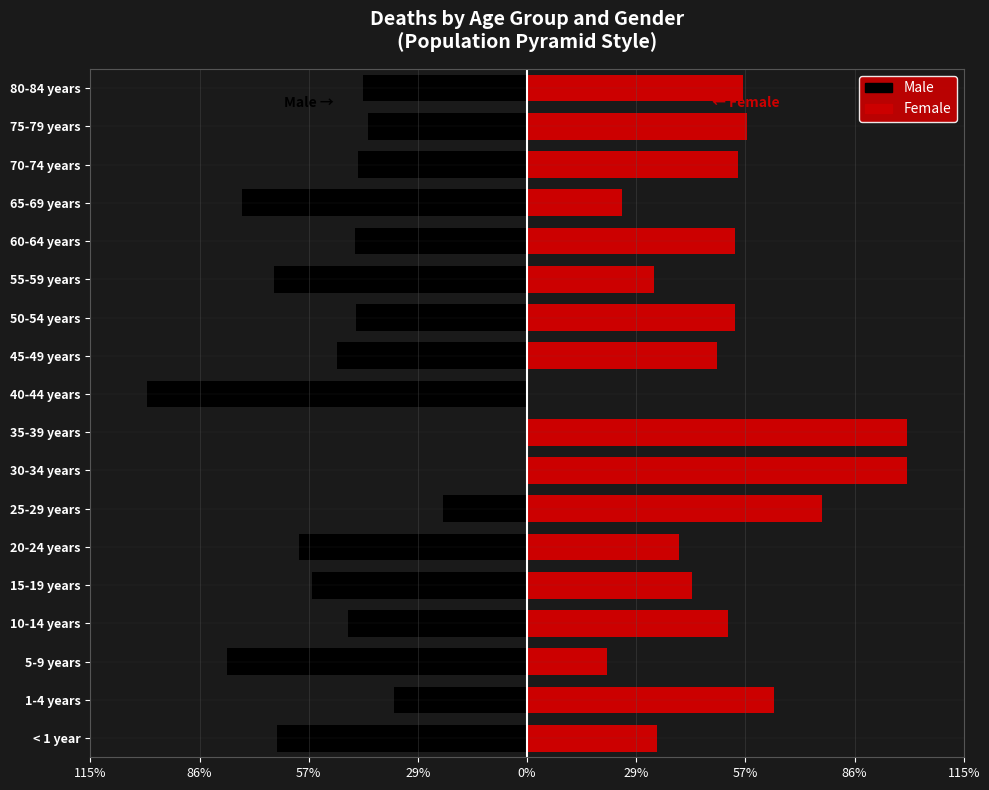

Which series has the largest total across all categories?

Female